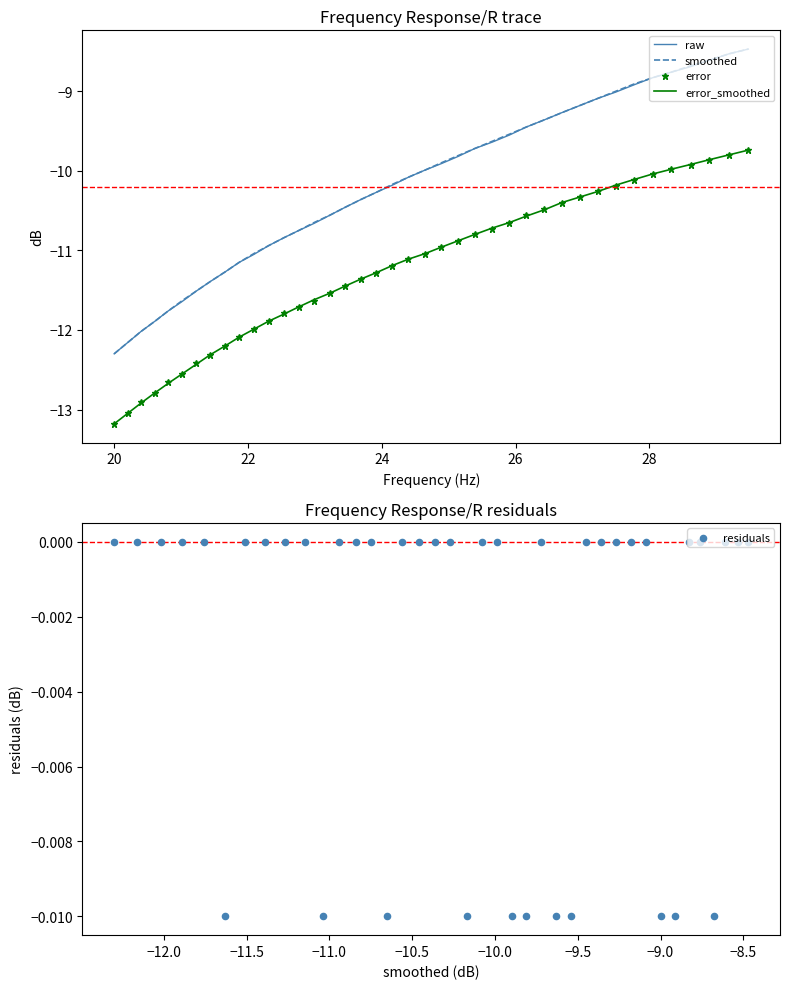

True or false: error and raw cross at least once.

False